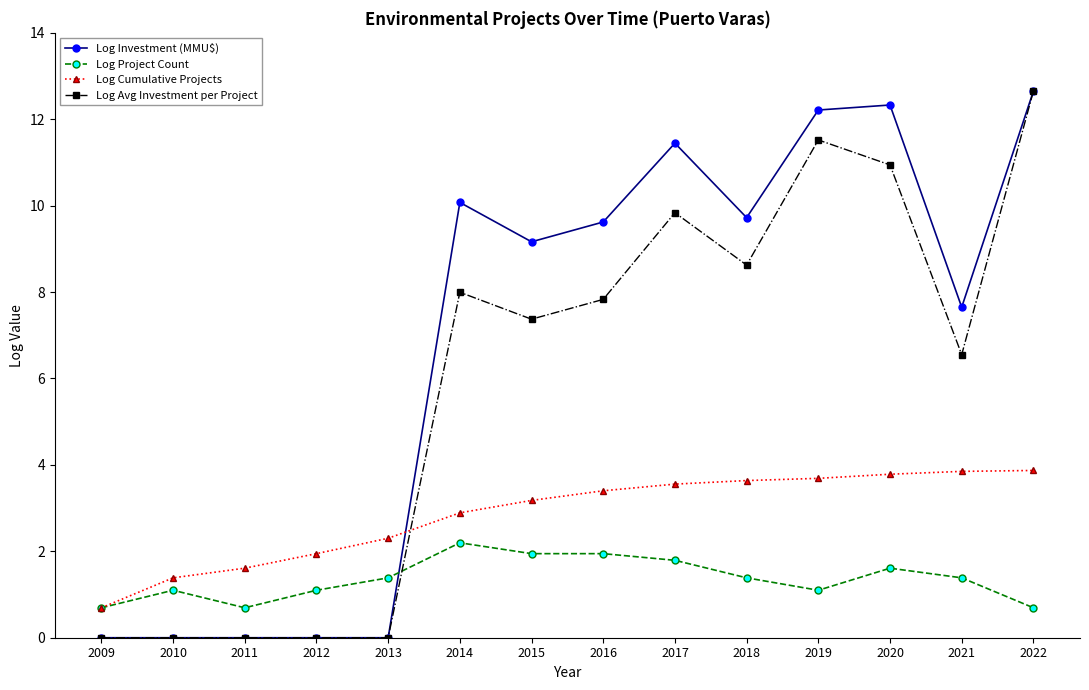

At 2021, list the series in order from largest to smallest.

Log Investment (MMU$), Log Avg Investment per Project, Log Cumulative Projects, Log Project Count